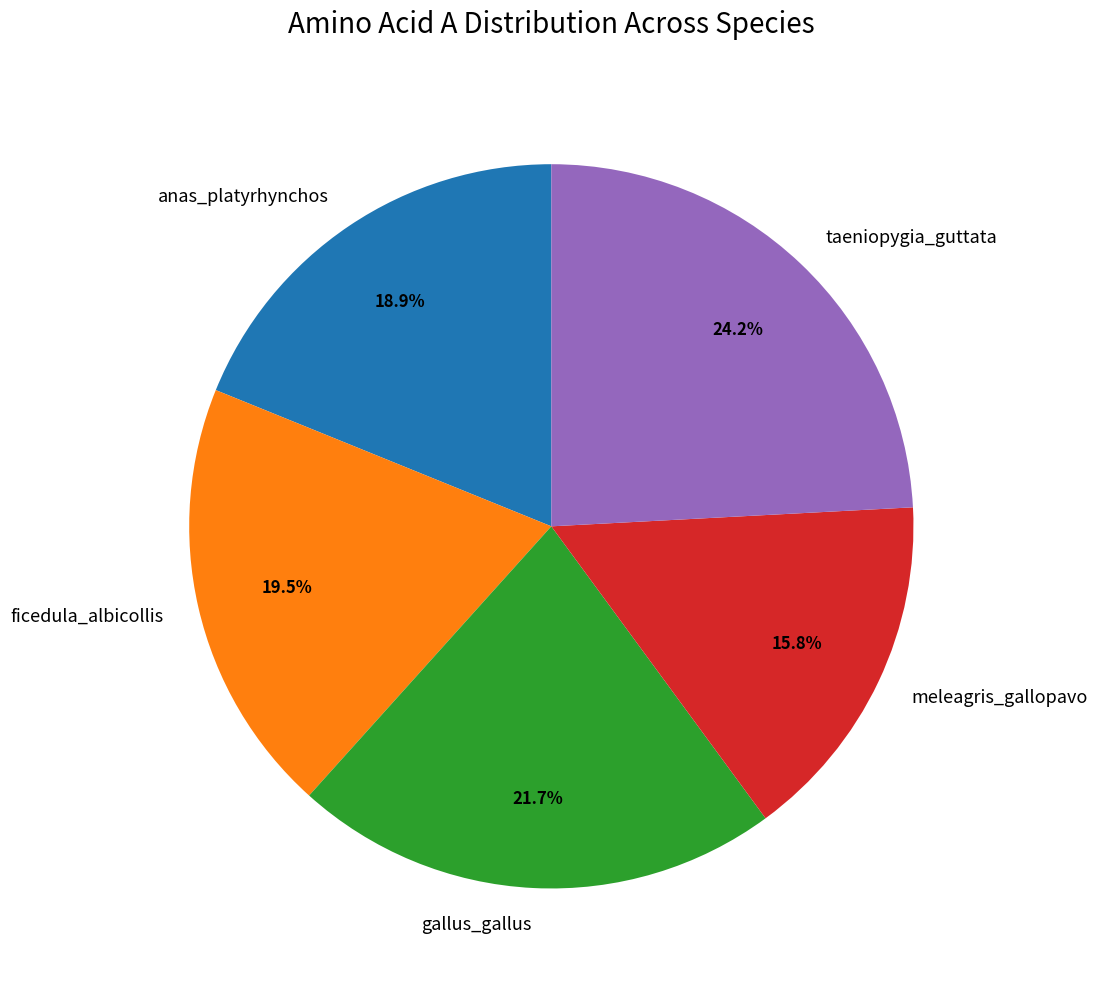

Between anas_platyrhynchos and meleagris_gallopavo, which is larger?

anas_platyrhynchos